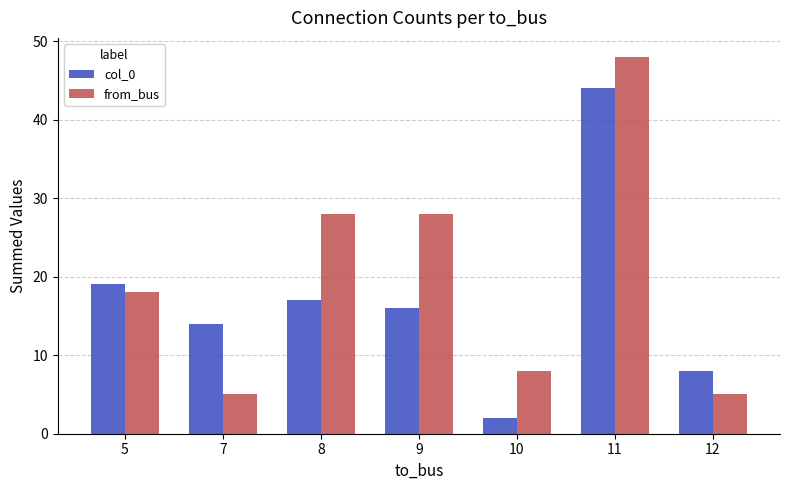

What is the maximum value shown in the chart?

48